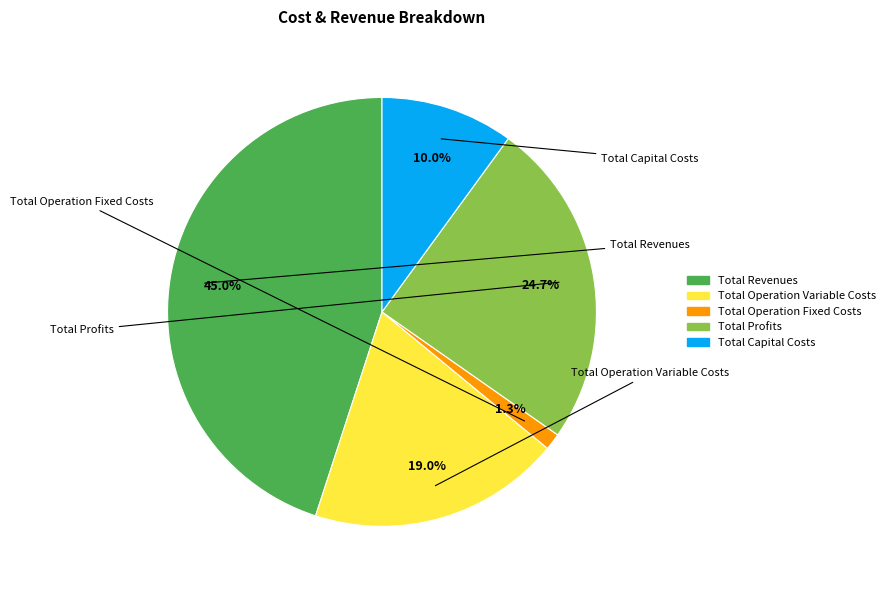

To the nearest percent, what is the combined percentage of Total Profits and Total Operation Variable Costs?

44%